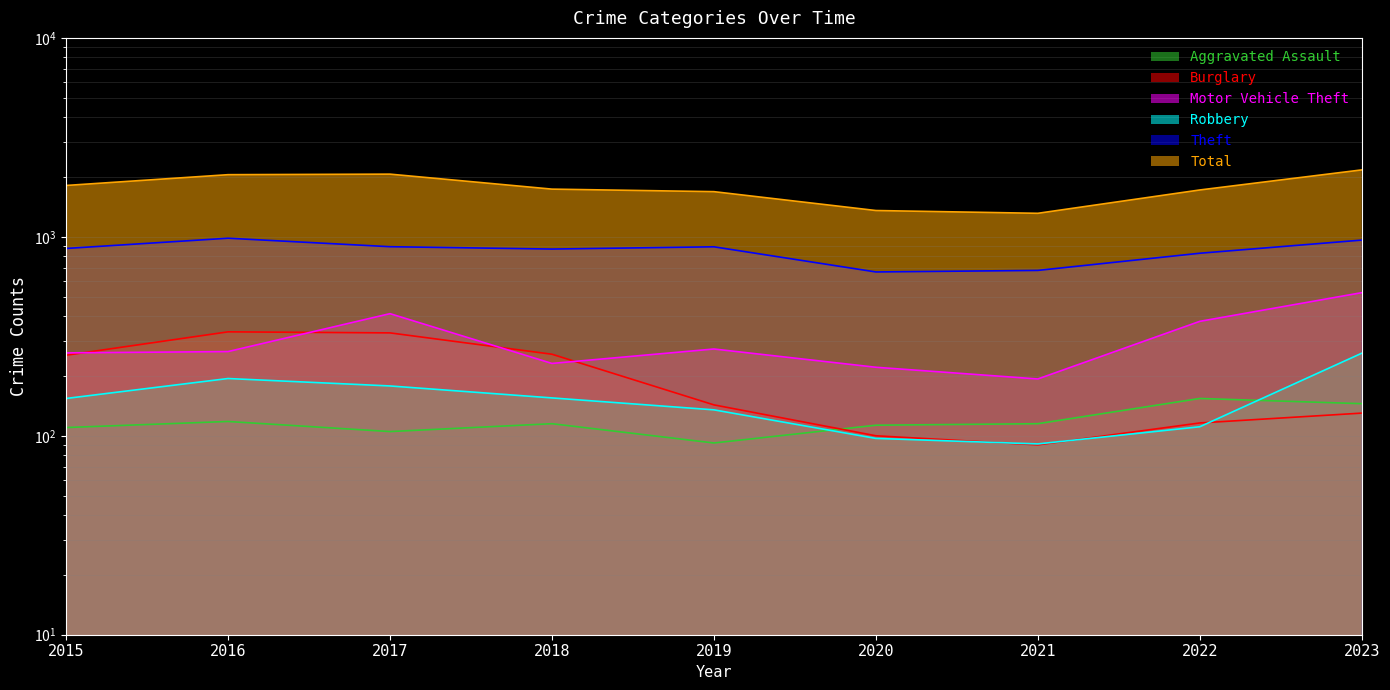

Is it true that Burglary equals 254 at 2015?

True